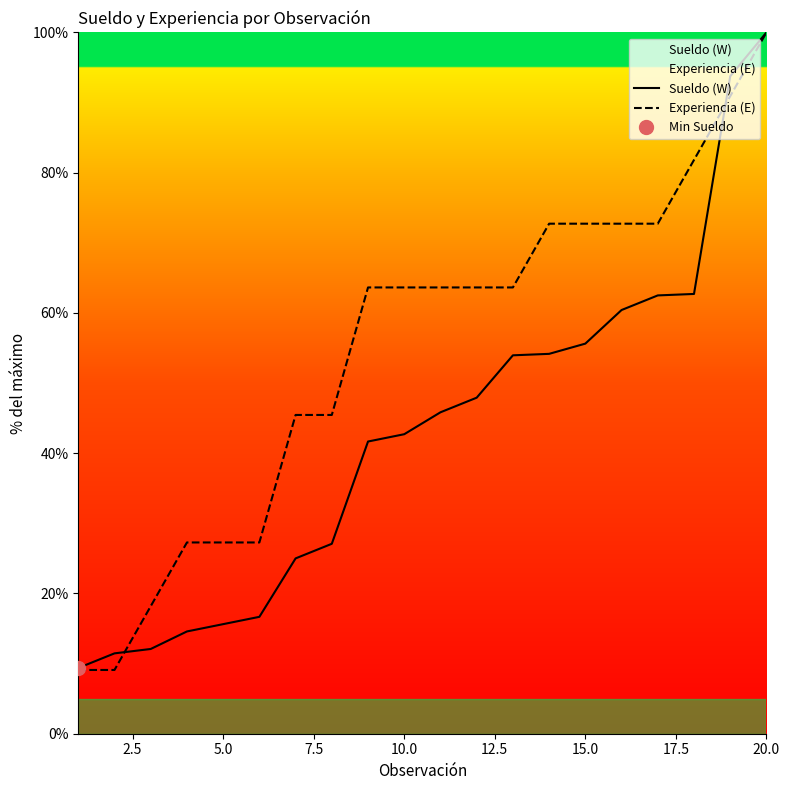

Reading left to right, extract all data points from this chart.

Sueldo (W): 9.4	11.5	12.1	14.6	15.6	16.7	25.0	27.1	41.7	42.7	45.8	47.9	54.0	54.2	55.6	60.4	62.5	62.7	93.8	100.0
Experiencia (E): 9.1	9.1	18.2	27.3	27.3	27.3	45.5	45.5	63.6	63.6	63.6	63.6	63.6	72.7	72.7	72.7	72.7	81.8	90.9	100.0